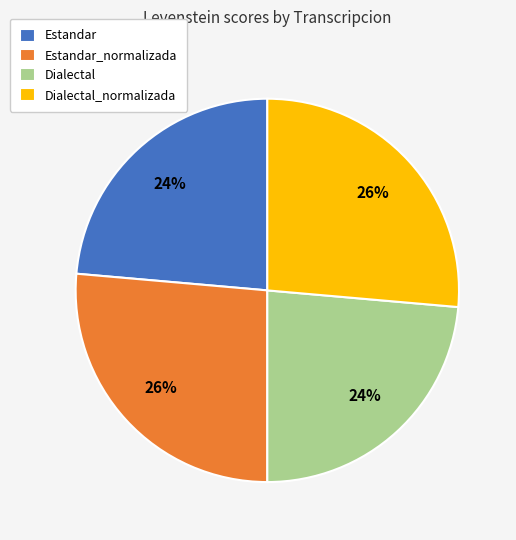

Which has a higher value, Estandar_normalizada or Estandar?

Estandar_normalizada